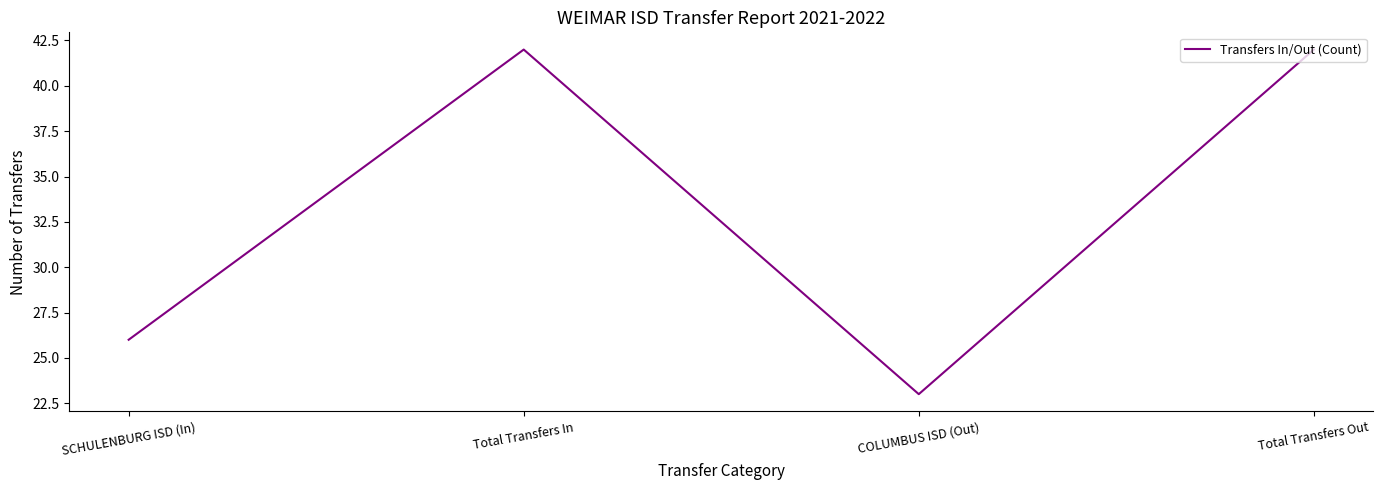

What position from the right is Total Transfers In?

3